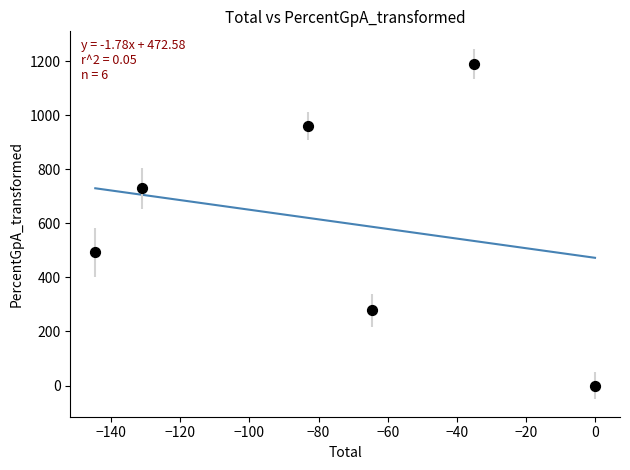

What Y value in the scatter plot is closest to 595?

492.7